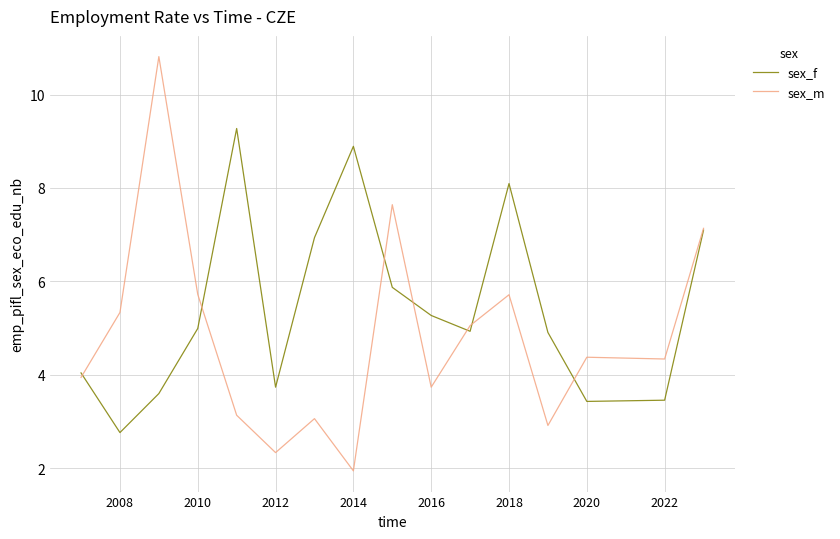

Rank the series by their average value, from lowest to highest.

sex_m, sex_f